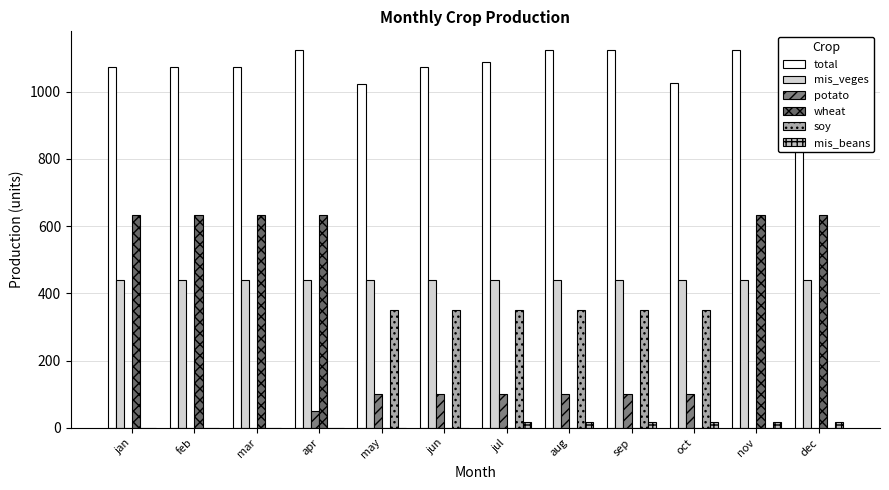

Rank the series by their maximum value, from lowest to highest.

mis_beans, potato, soy, mis_veges, wheat, total